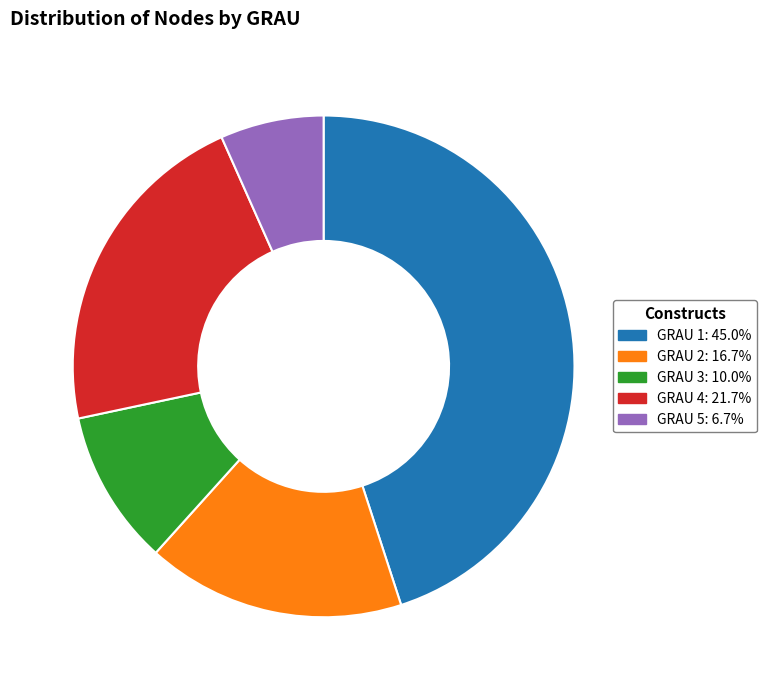

Rank the categories by value from highest to lowest.

GRAU 1, GRAU 4, GRAU 2, GRAU 3, GRAU 5